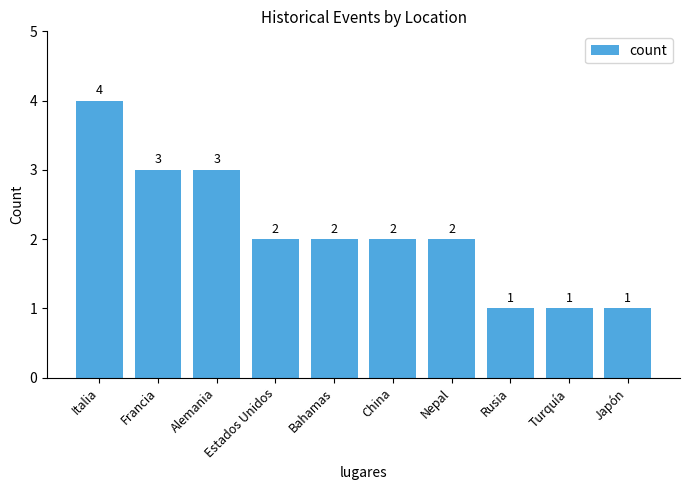

How many values are below 2?

3